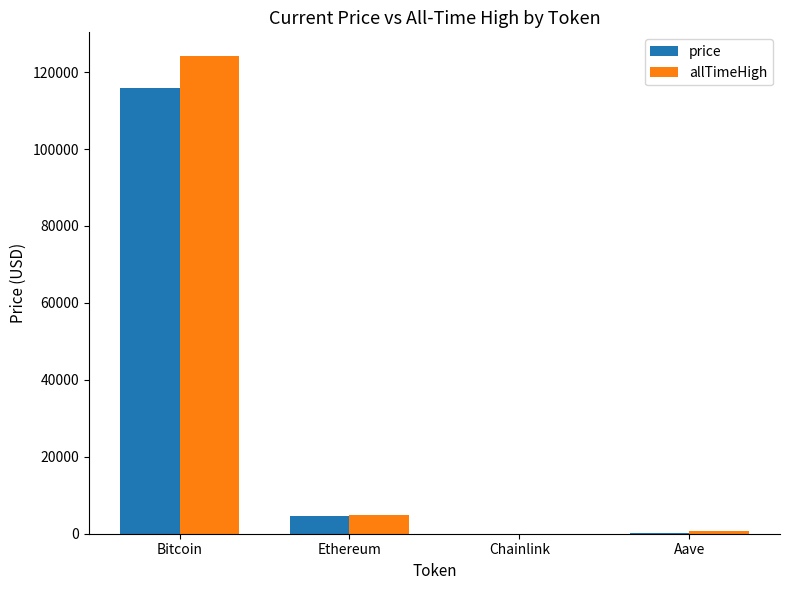

What is the average value of the allTimeHigh series?

32447.1